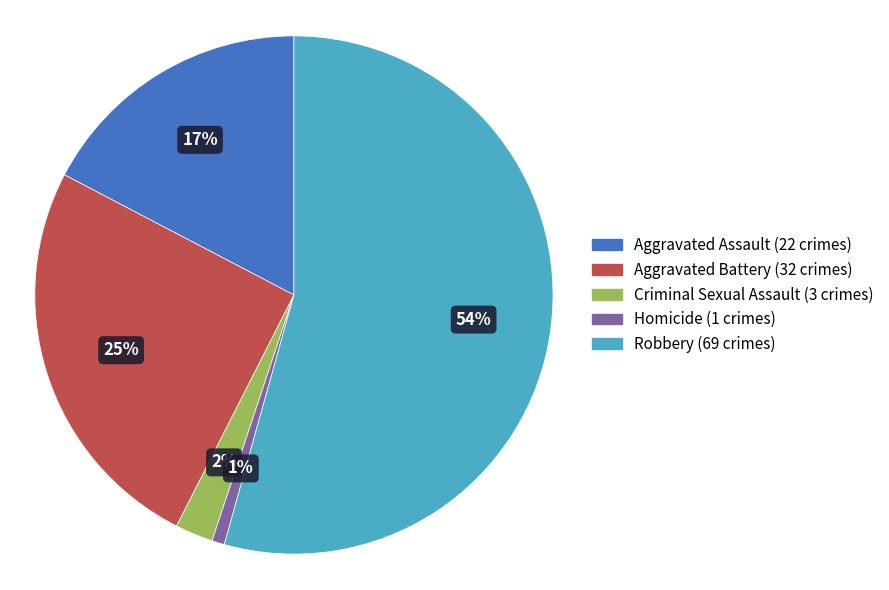

Count the number of slices in the pie.

5